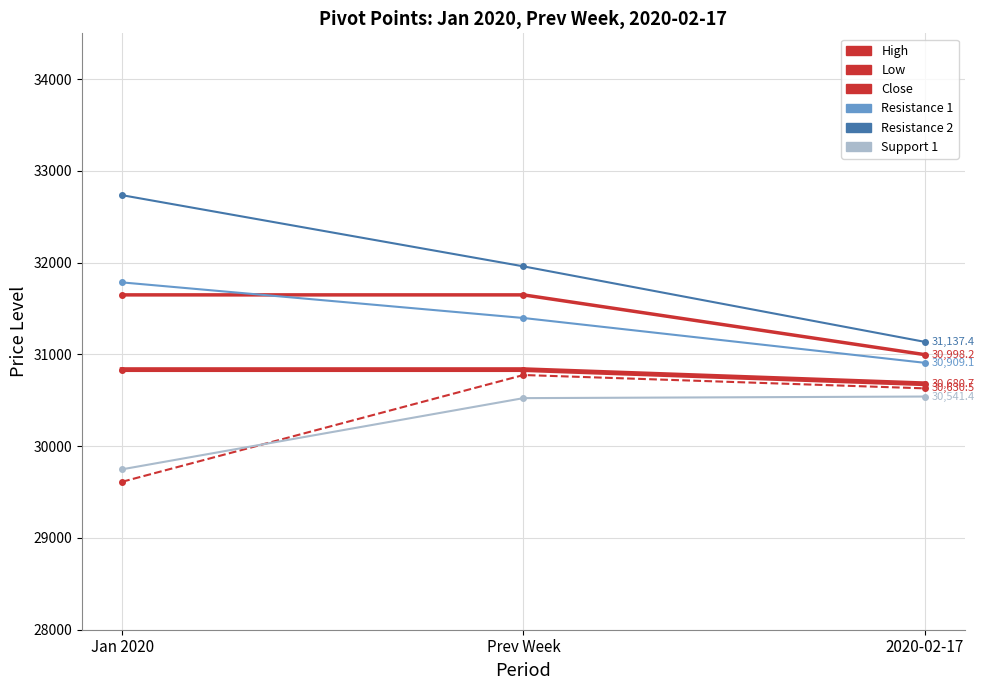

The value of Resistance 1 at Jan 2020 is 31785.3. True or false?

True